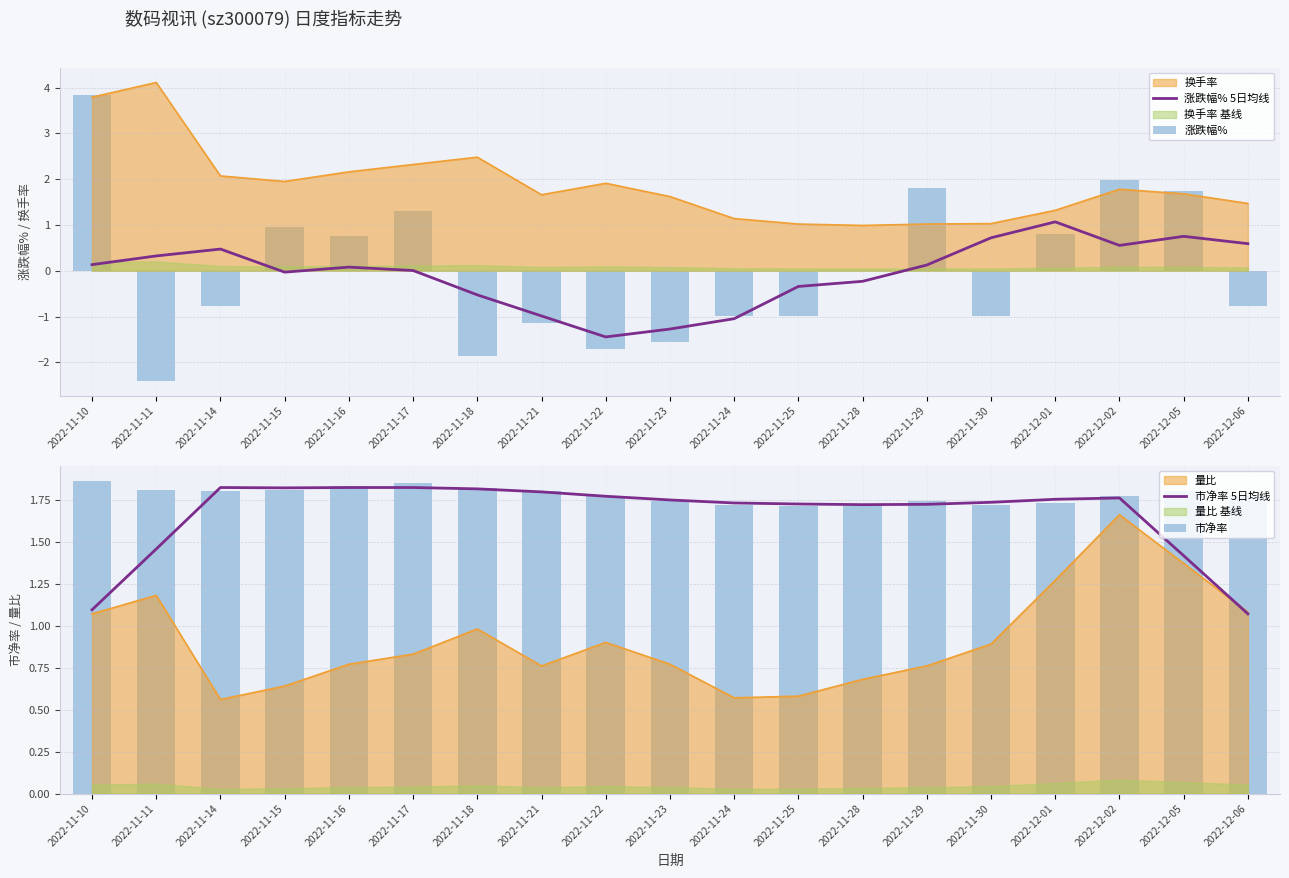

True or false: 市净率 has a value of 1.8 at 2022-12-02.

True